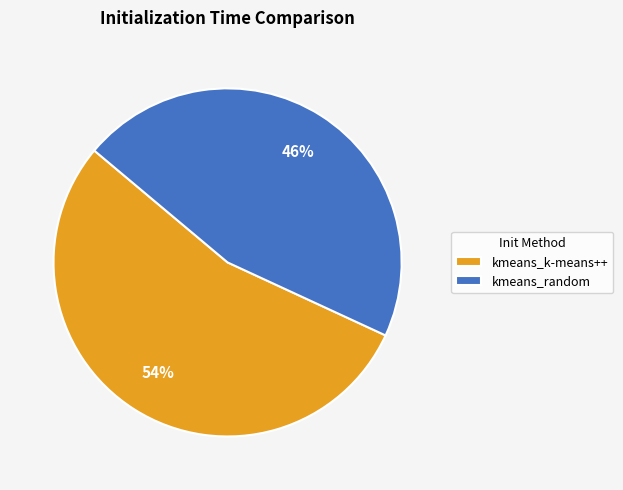

Rank the categories by value from highest to lowest.

kmeans_k-means++, kmeans_random